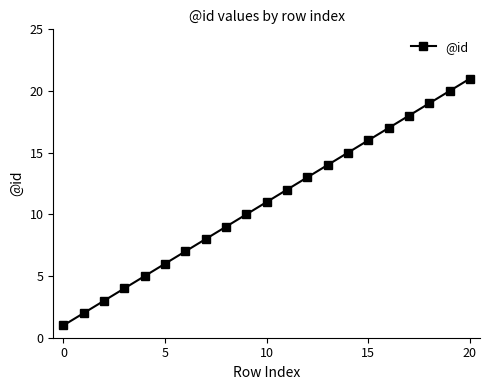

What is the difference between the maximum and minimum values?

20